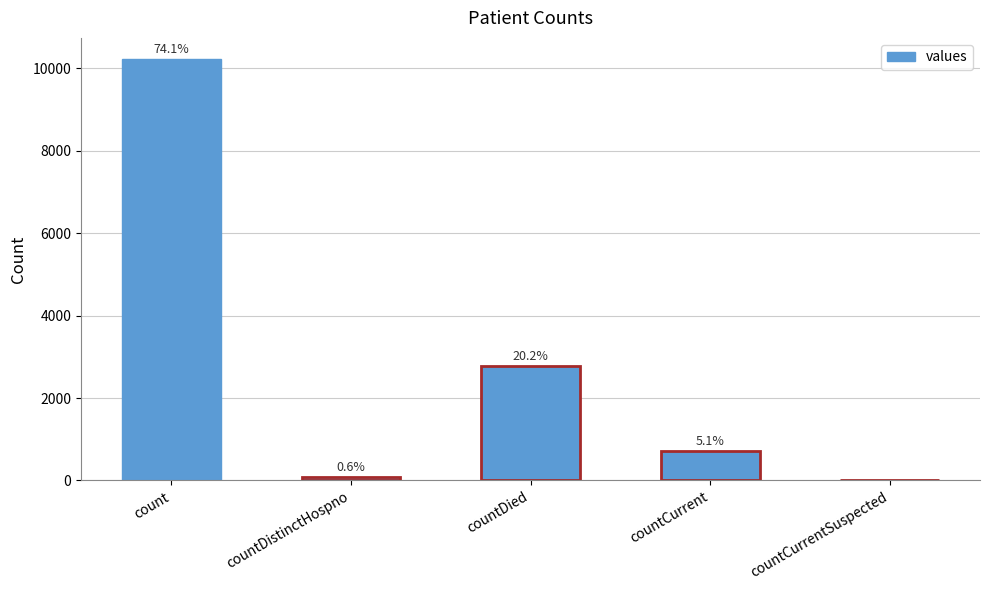

Does the chart contain stacked bars?

No